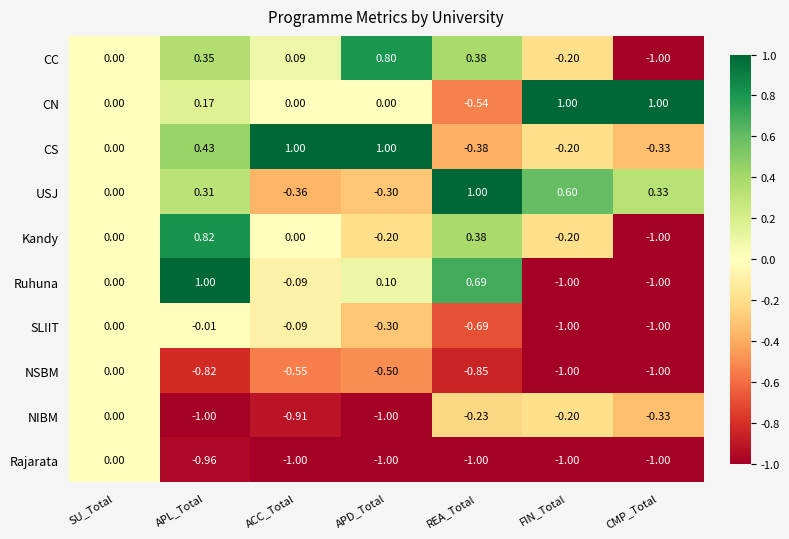

Which series has the widest spread of values?

Ruhuna